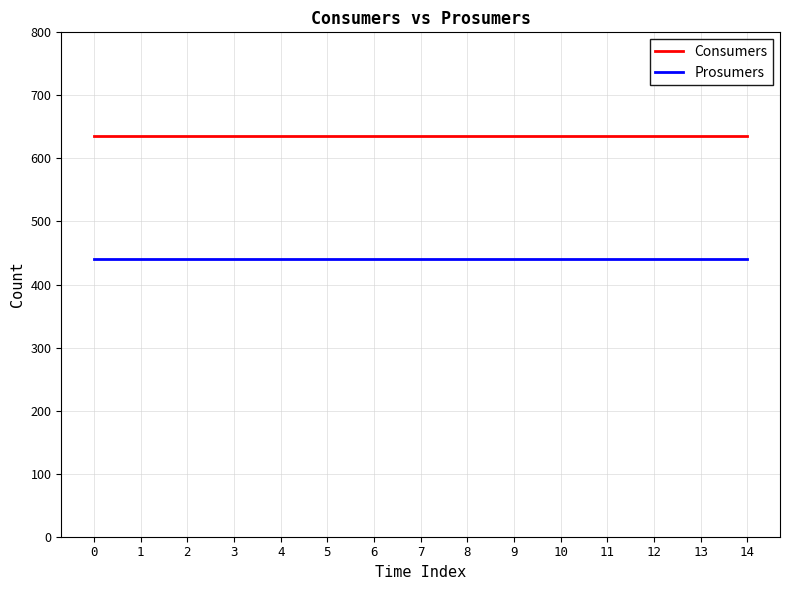

Is this an area chart (filled region under the line)?

No